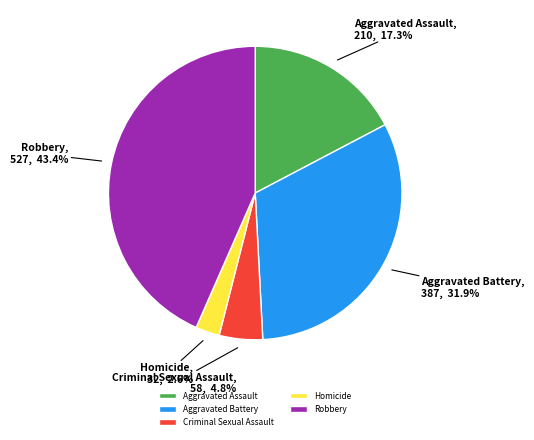

Is there a majority slice in this chart?

No